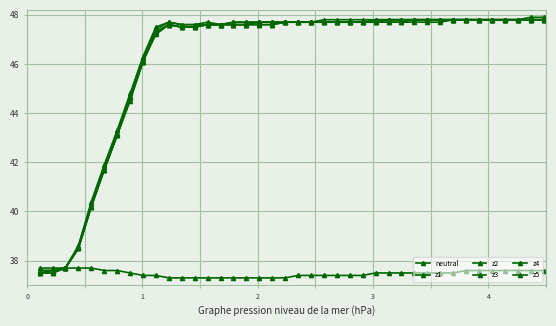

How many values in the z1 series are below 47?

9